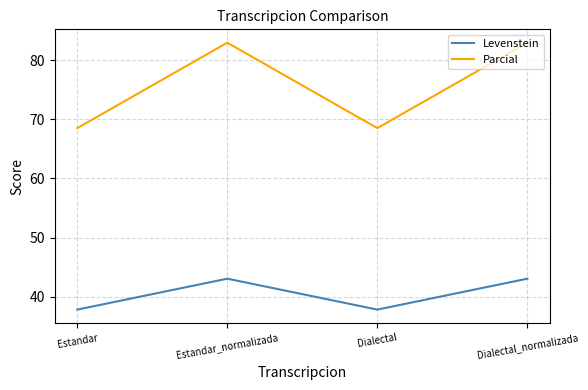

What are all the series names shown in the legend?

Levenstein, Parcial